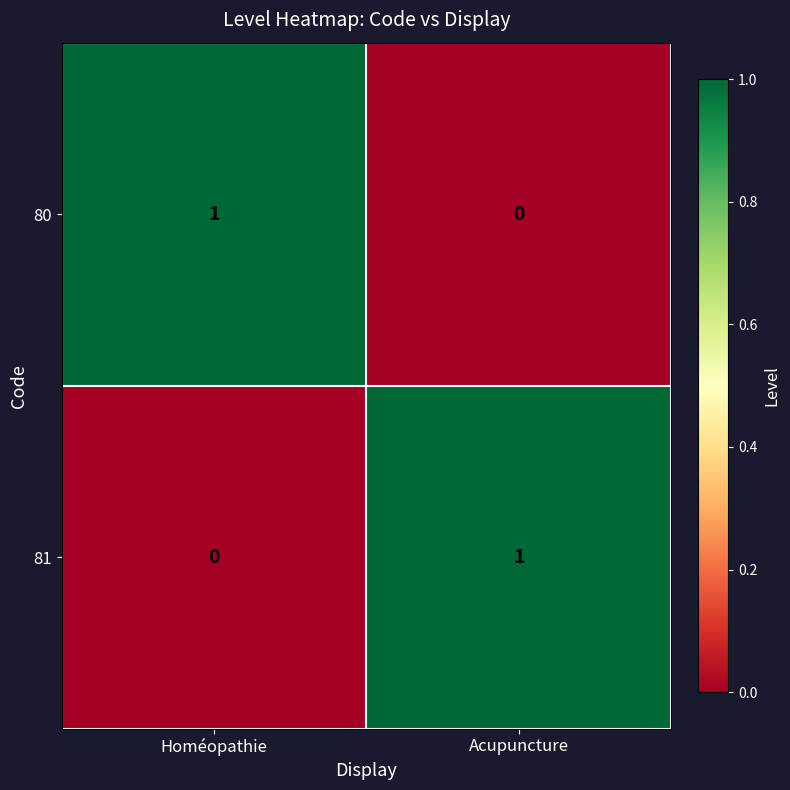

Rank the series at Homéopathie from lowest to highest value.

81, 80